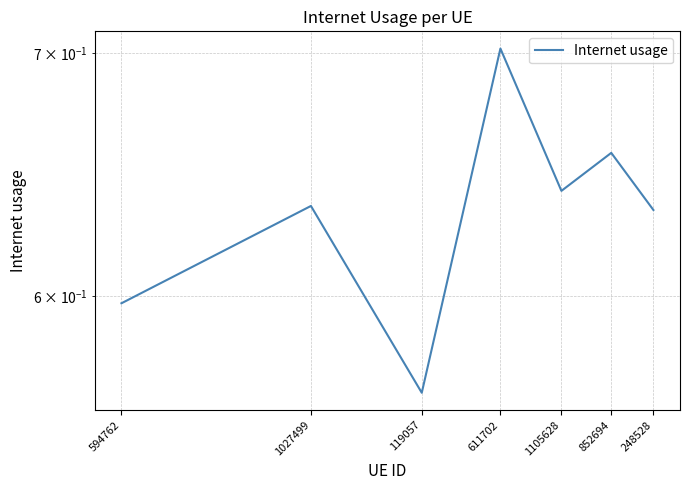

What position from the left is 1027499?

2